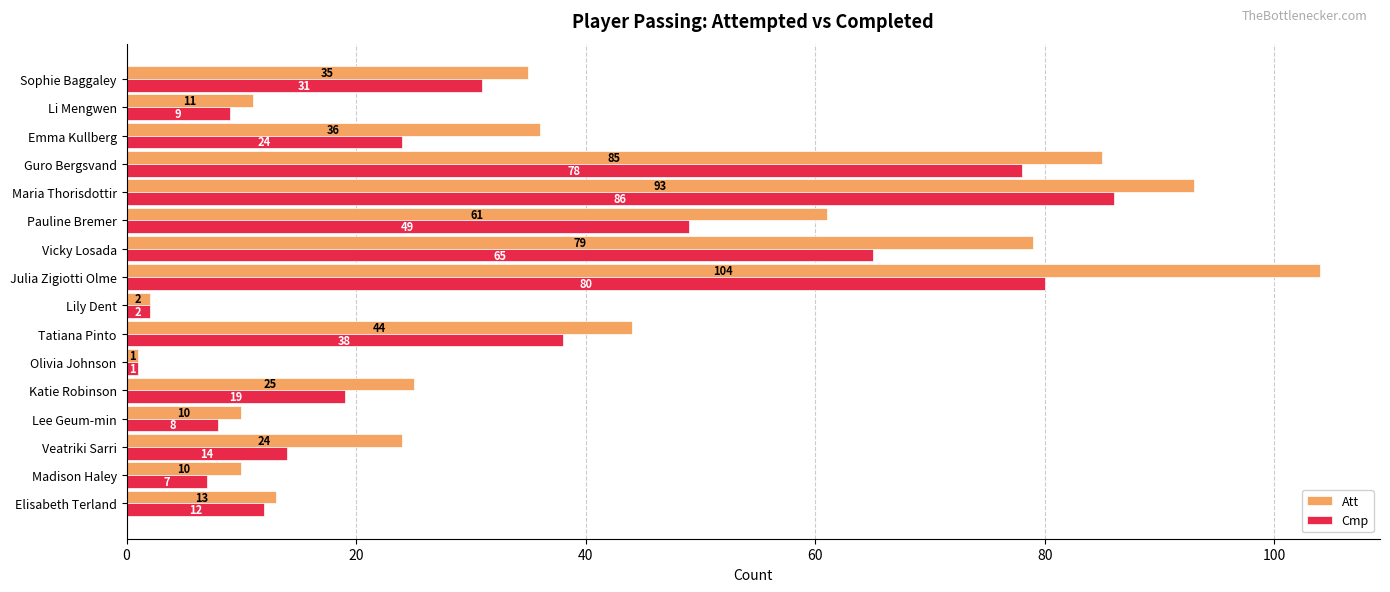

List the series in order of their overall mean, lowest first.

Cmp, Att